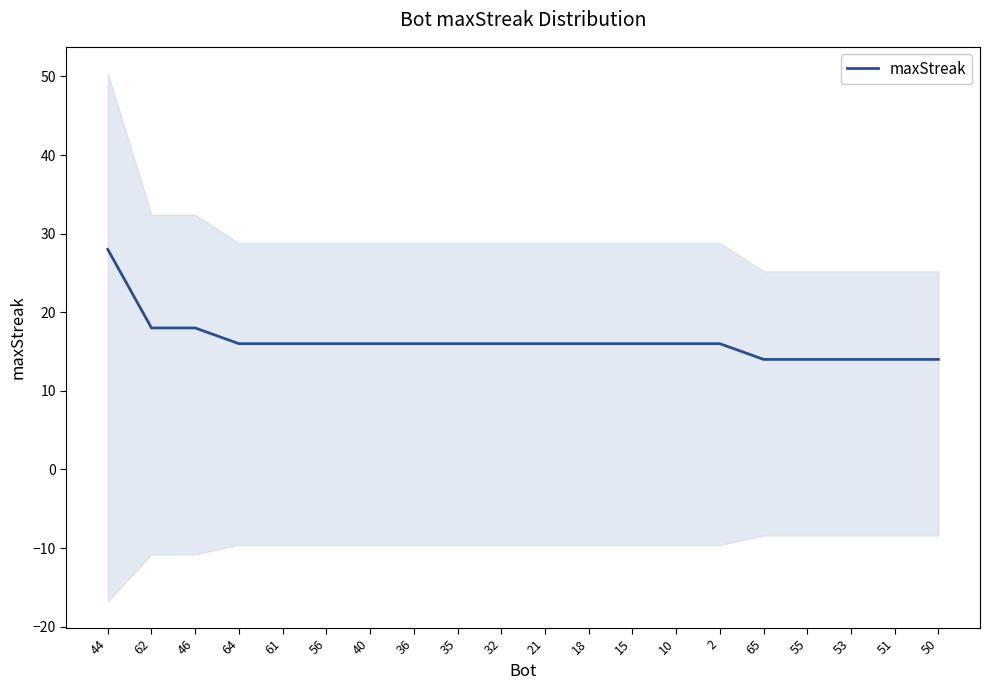

How many values are below 16?

5